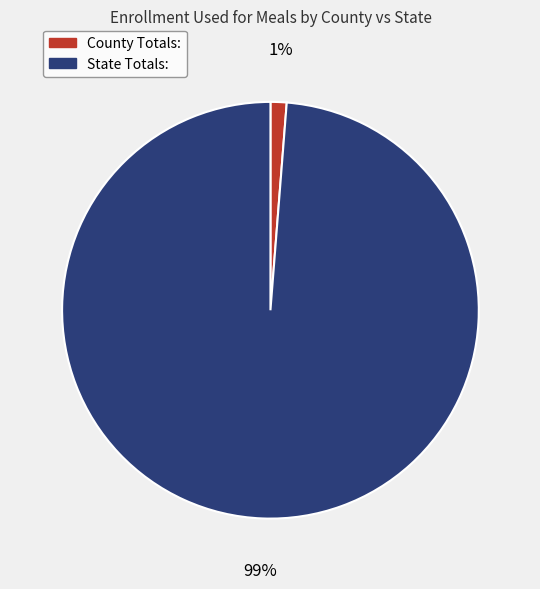

To the nearest percent, what percentage of the pie is County Totals:?

1%